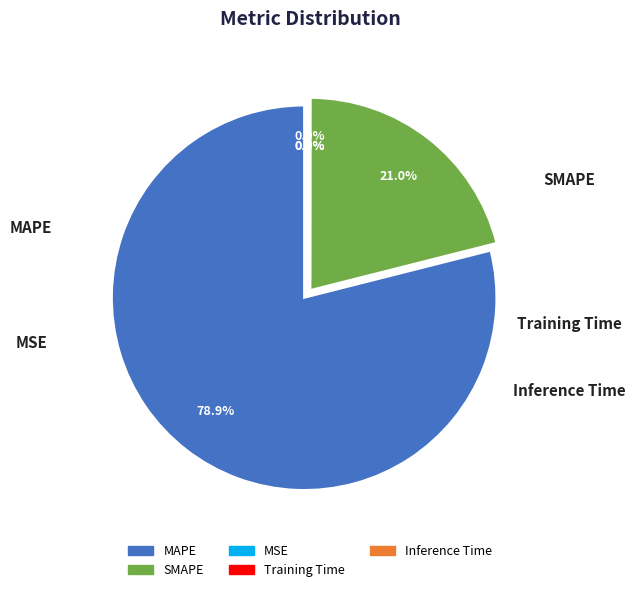

Which category accounts for the majority?

MAPE